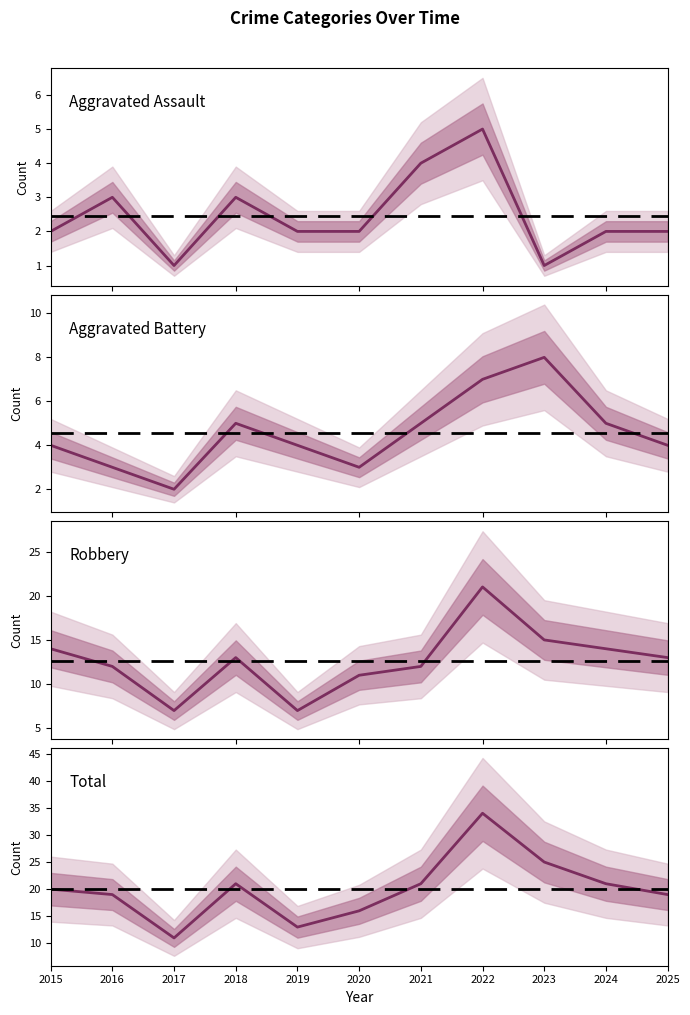

Reading left to right, extract all data points from this chart.

Aggravated Assault: 2	3	1	3	2	2	4	5	1	2	2
Aggravated Battery: 4	3	2	5	4	3	5	7	8	5	4
Robbery: 14	12	7	13	7	11	12	21	15	14	13
Total: 20	19	11	21	13	16	21	34	25	21	19